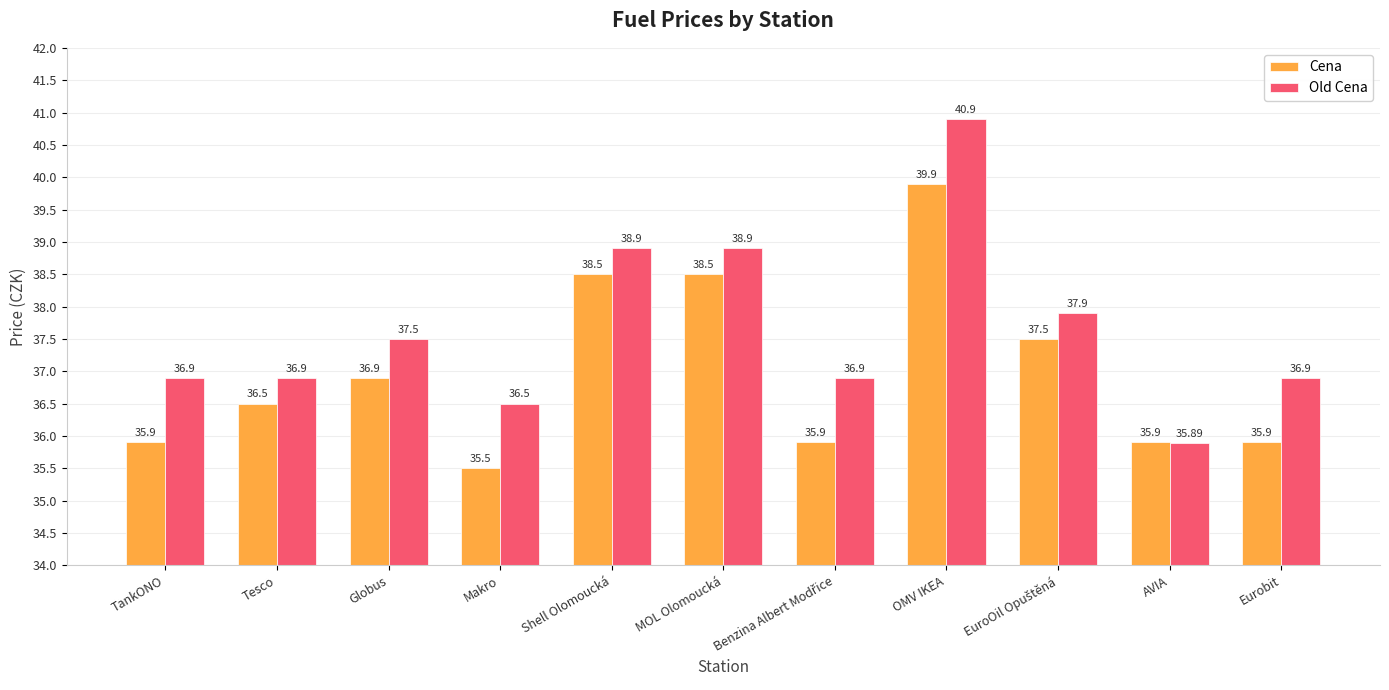

Which series has the largest total across all categories?

Old Cena